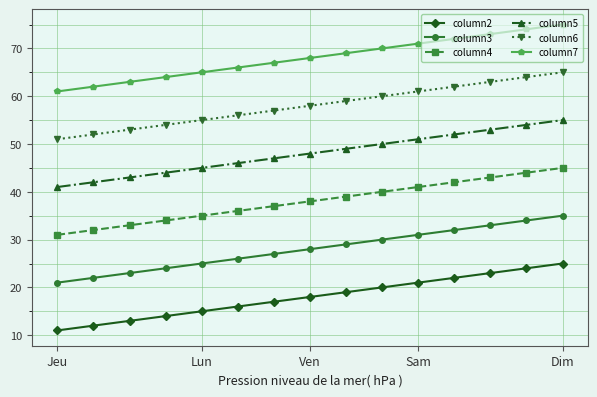

What is the average value of the column6 series?

58